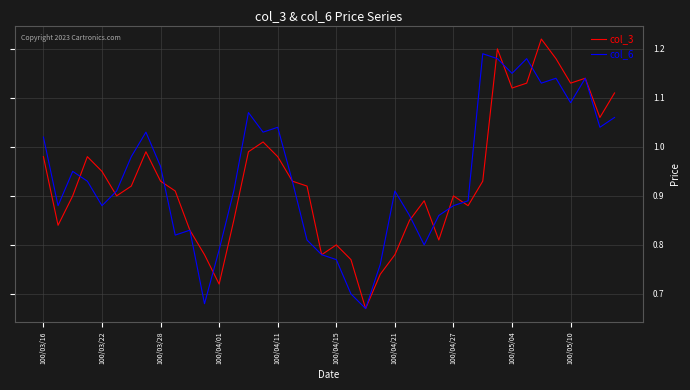

List the series in order of their peak value, highest first.

col_3, col_6